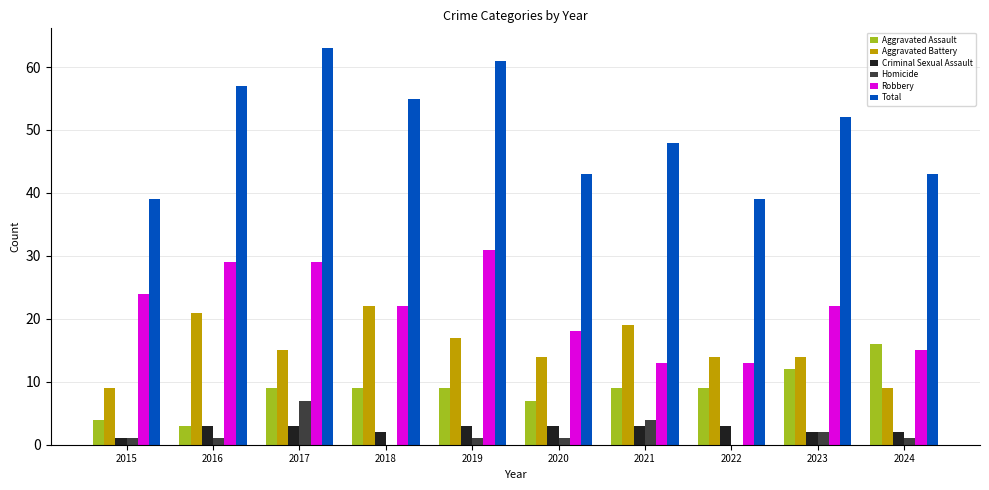

Between 2017 and 2023, which series saw the biggest shift?

Total